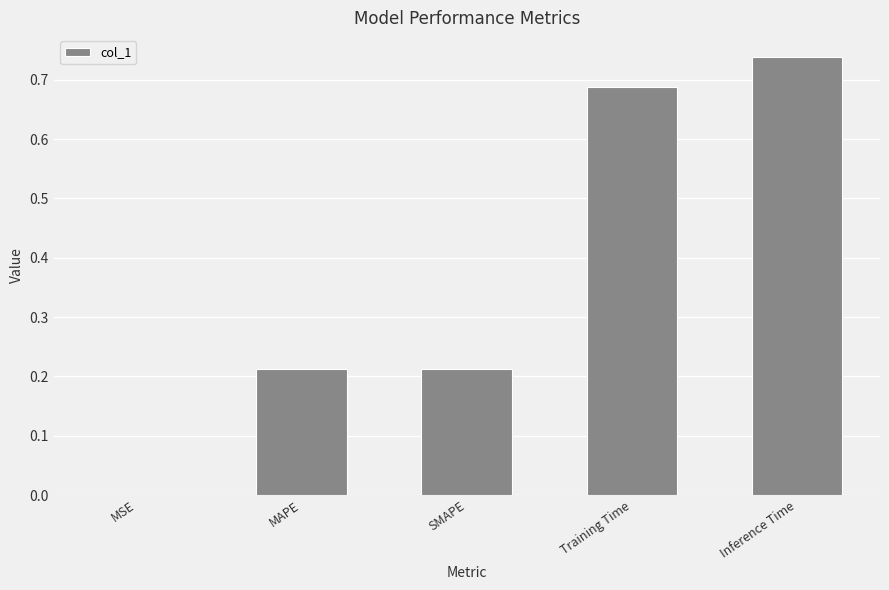

True or false: the data shows 0.3 at SMAPE.

False